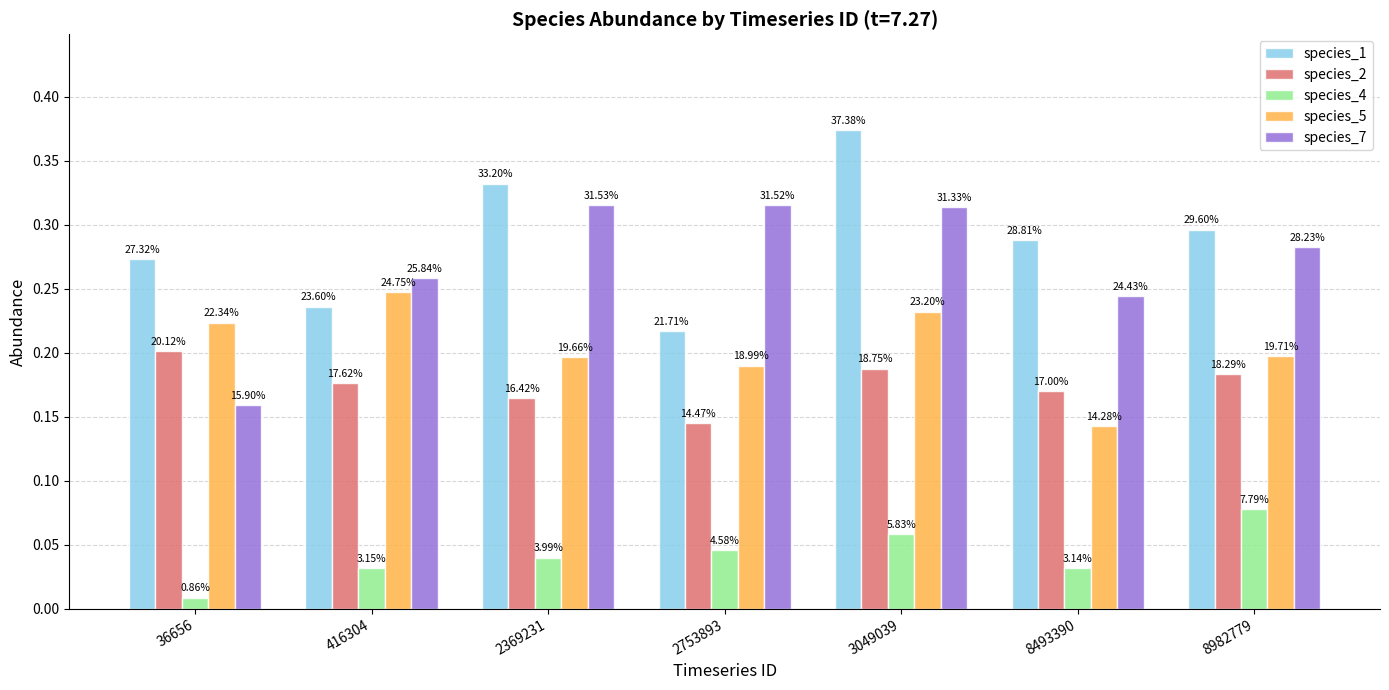

List the series in order of their peak value, lowest first.

species_4, species_2, species_5, species_7, species_1